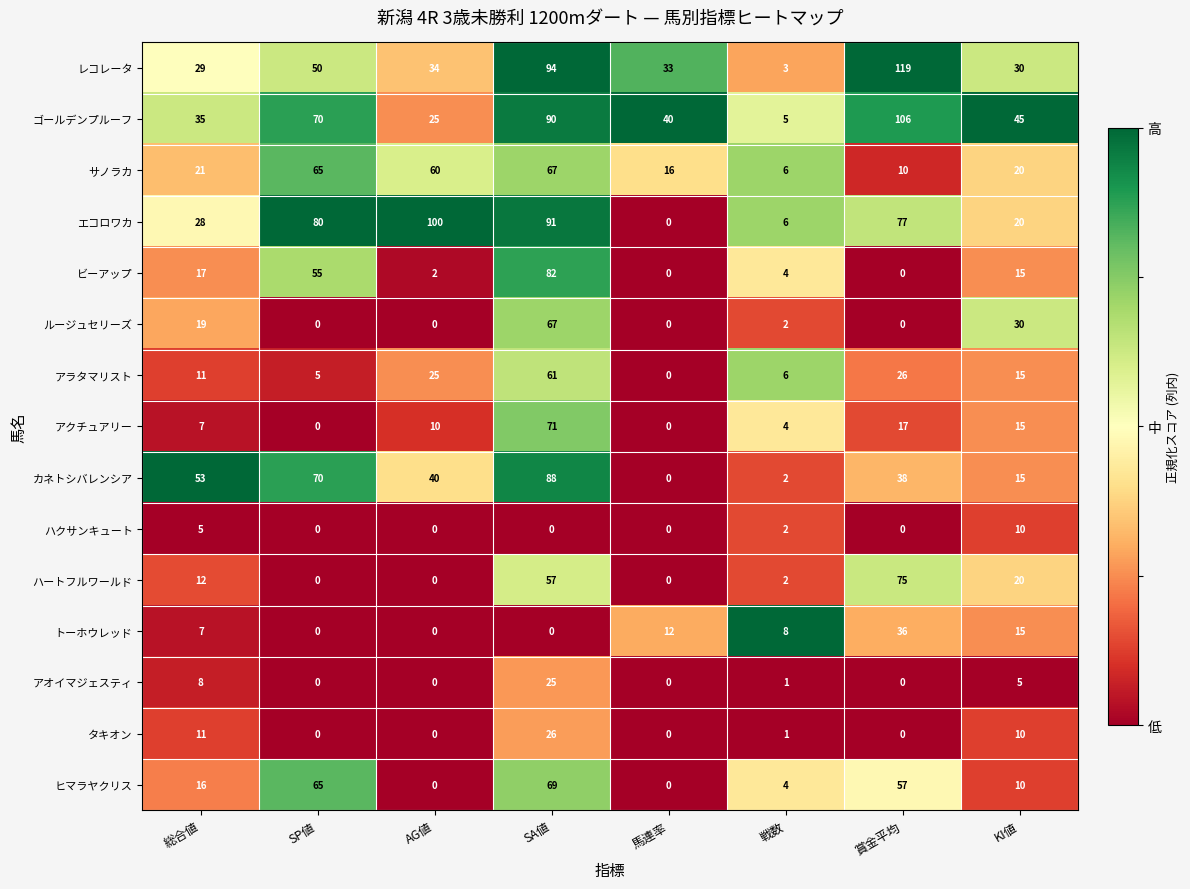

At which category is the sum across all series the highest?

SA値